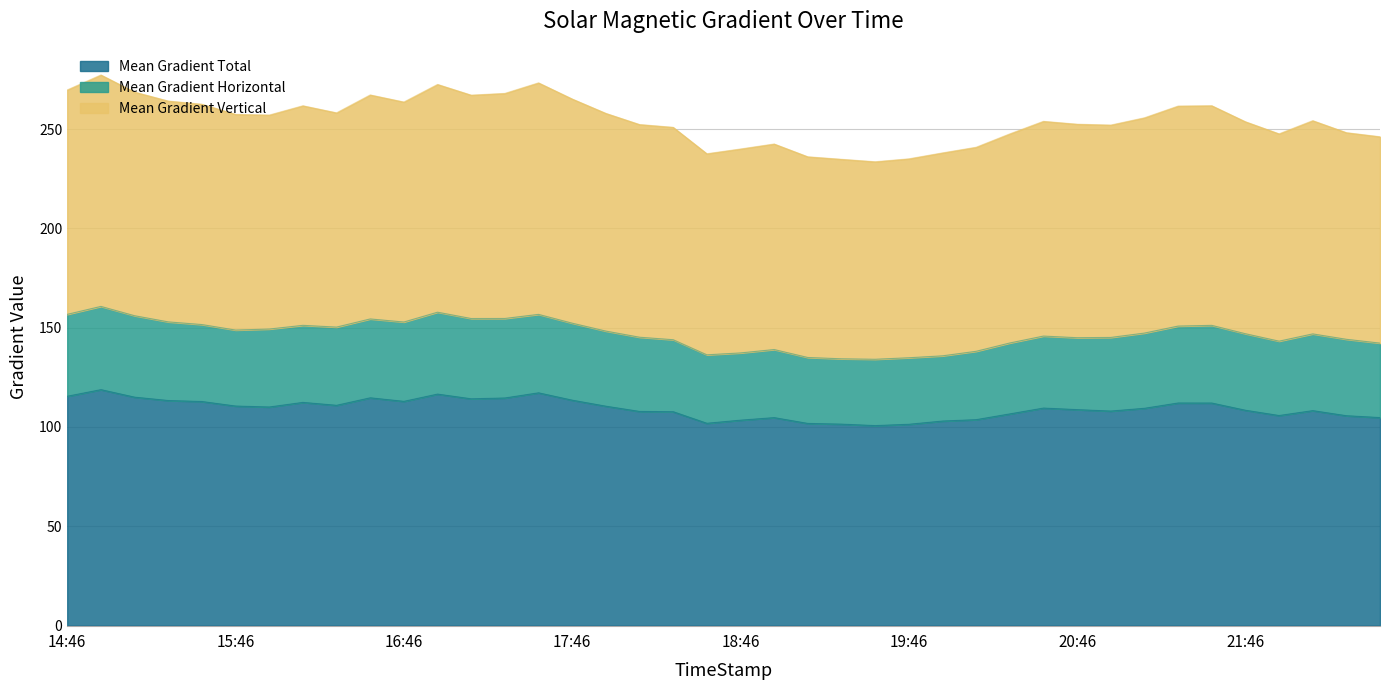

True or false: Mean Gradient Vertical and Mean Gradient Total cross at least once.

False